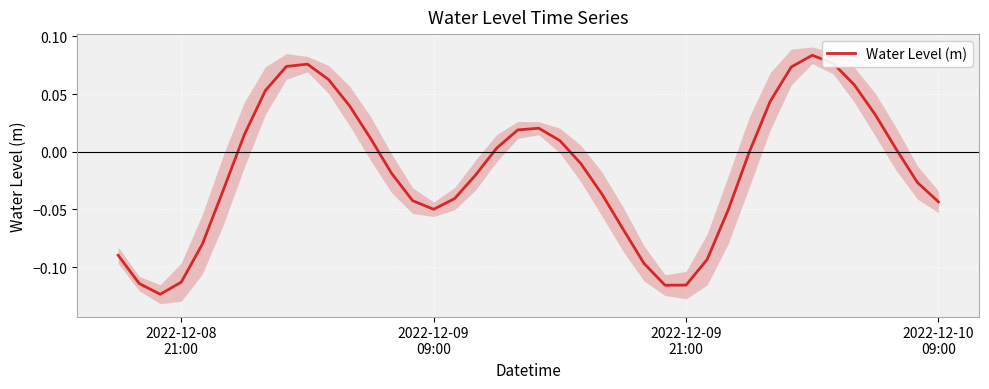

What is the maximum value shown in the chart?

0.1